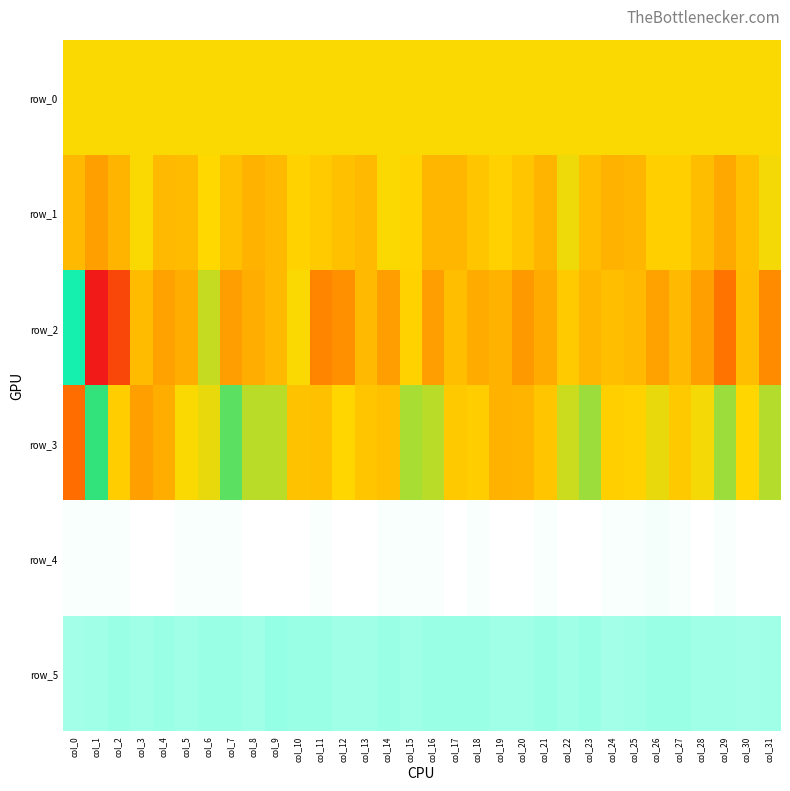

At which category is the sum across all series the highest?

col_6